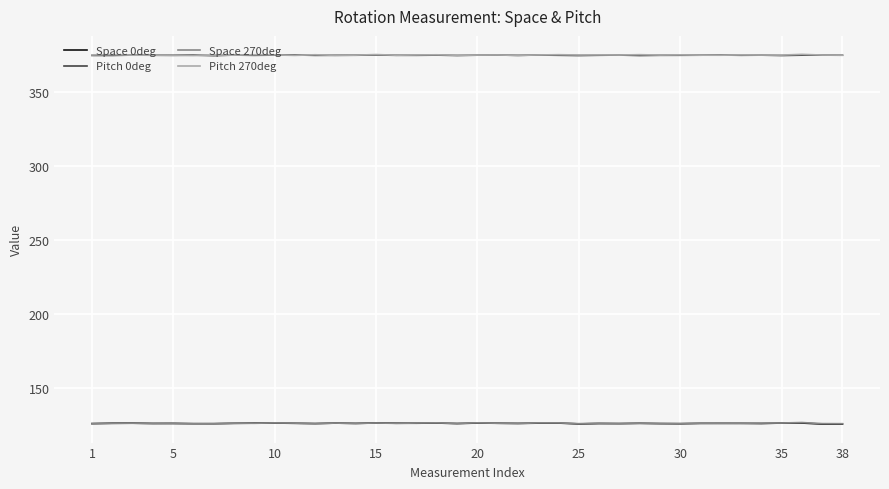

What is the highest value of the Pitch 270deg series?

375.7